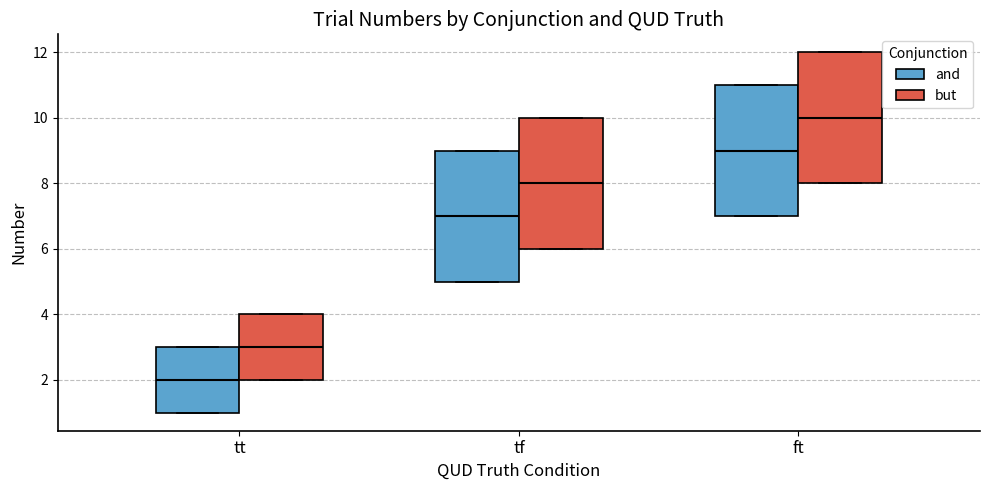

Reading left to right, read every box against the y-axis: the position of its median line, the range the box covers, and the ends of its whiskers. The values are not printed on the chart, so give them approximately, as read against the axis.

tt (and): median 2, box 1 to 3, whiskers 1 to 3
tt (but): median 3, box 2 to 4, whiskers 2 to 4
tf (and): median 7, box 5 to 9, whiskers 5 to 9
tf (but): median 8, box 6 to 10, whiskers 6 to 10
ft (and): median 9, box 7 to 11, whiskers 7 to 11
ft (but): median 10, box 8 to 12, whiskers 8 to 12